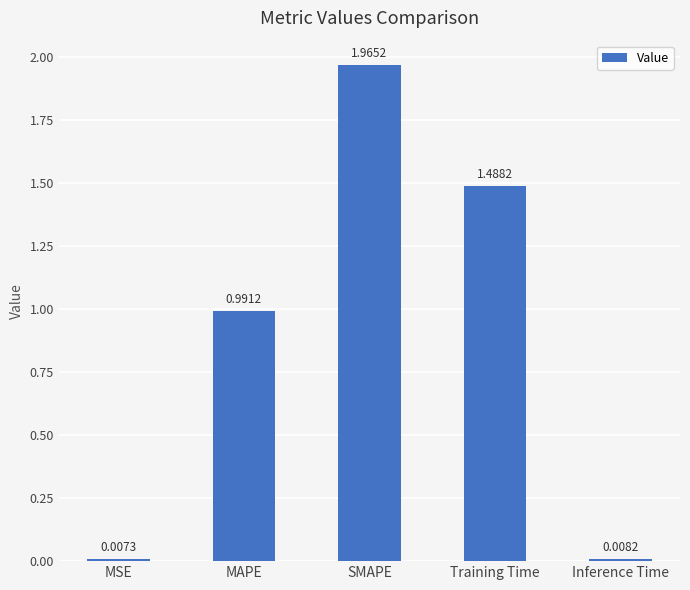

What is the sum of the values at Training Time and SMAPE?

3.5